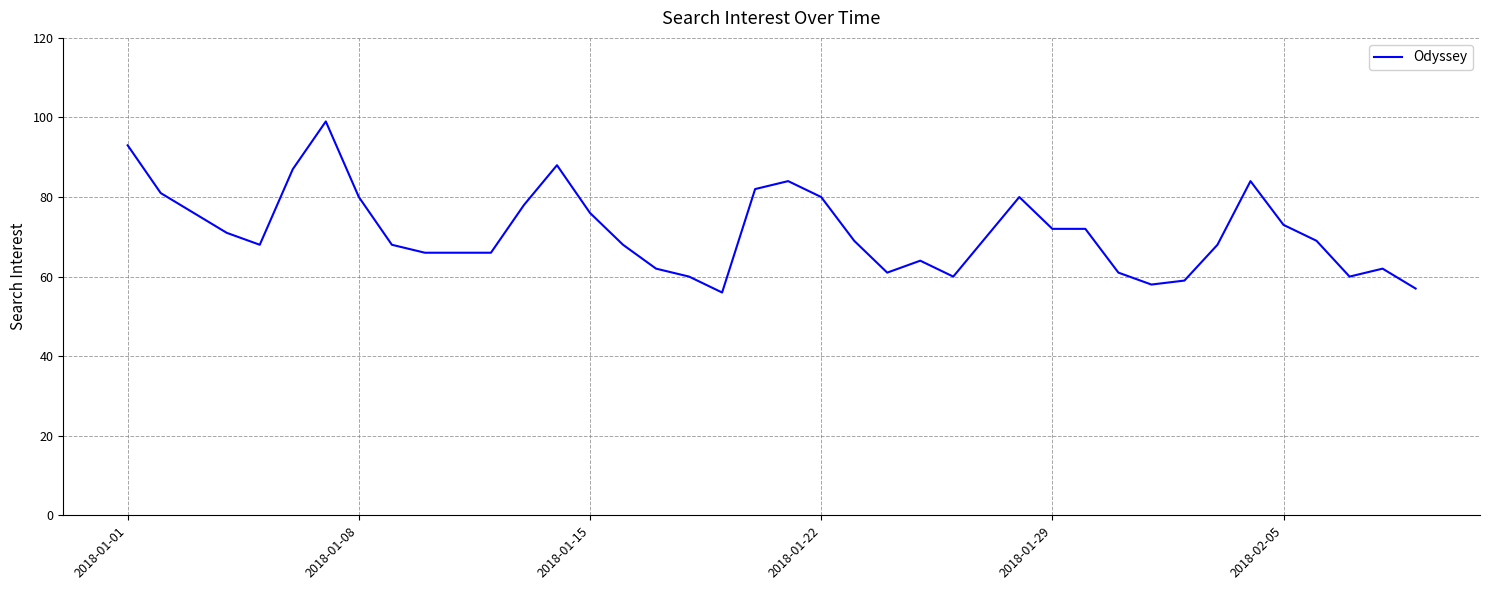

Does the chart display data point markers on the line(s)?

No